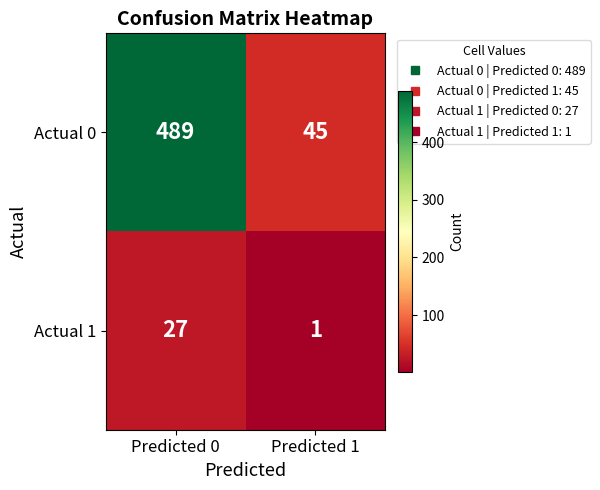

What is the difference between the maximum and minimum values in the Actual 1 series?

26